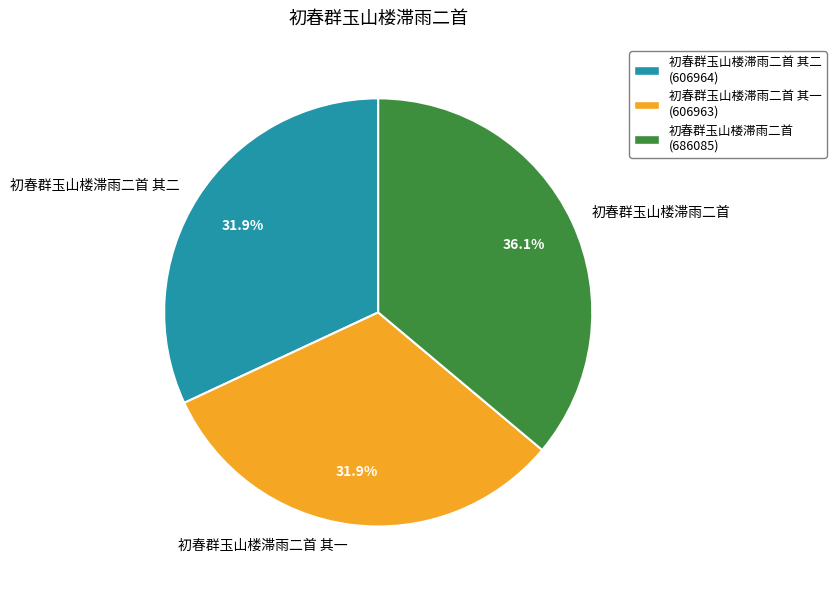

What percentage do 初春群玉山楼滞雨二首 其二 and 初春群玉山楼滞雨二首 together represent?

68.1%